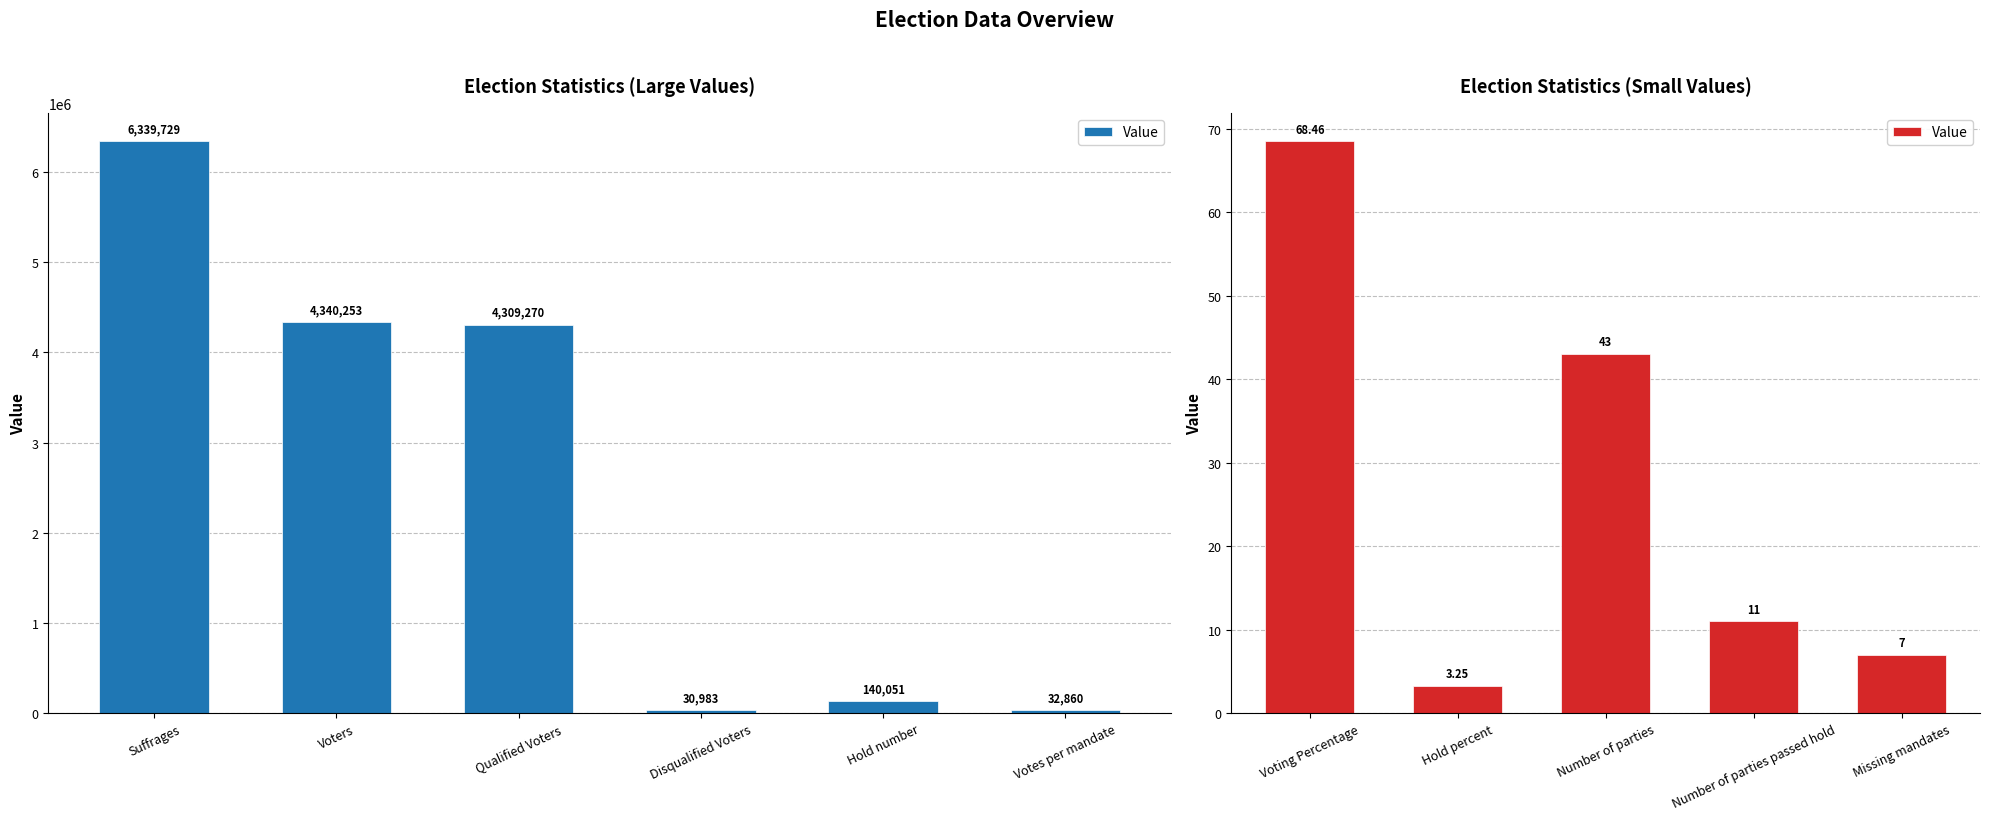

What is the label of the 4th bar from the left?

Number of parties passed hold